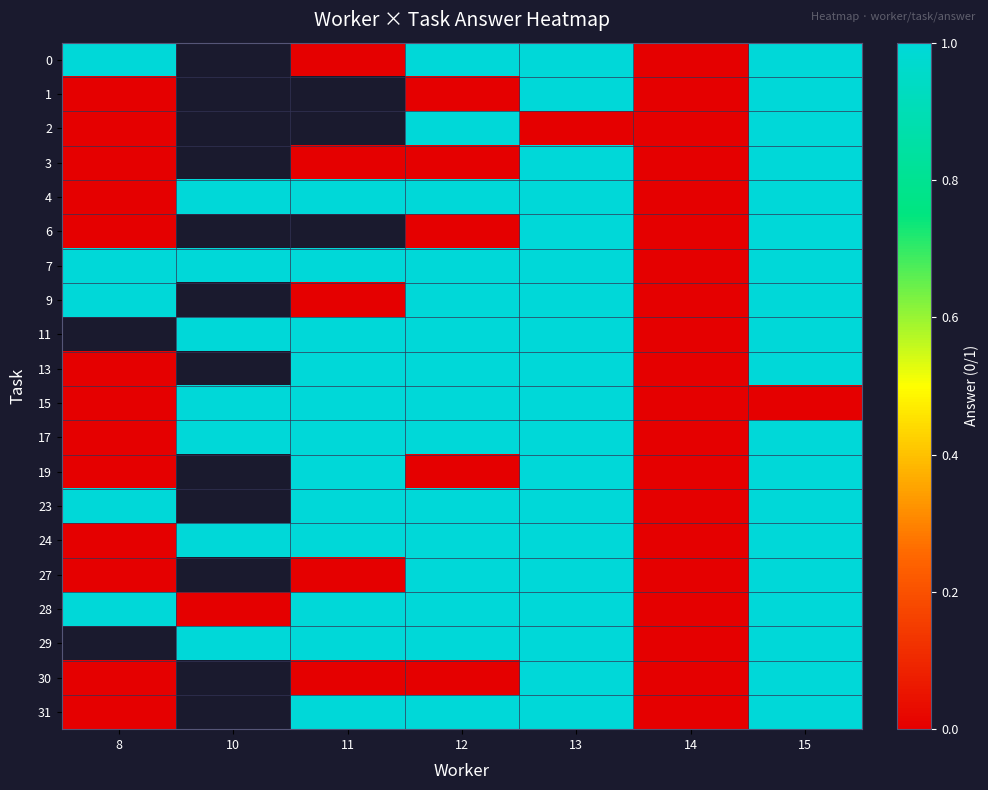

What is the difference between the maximum and minimum values in the 7 series?

1.0